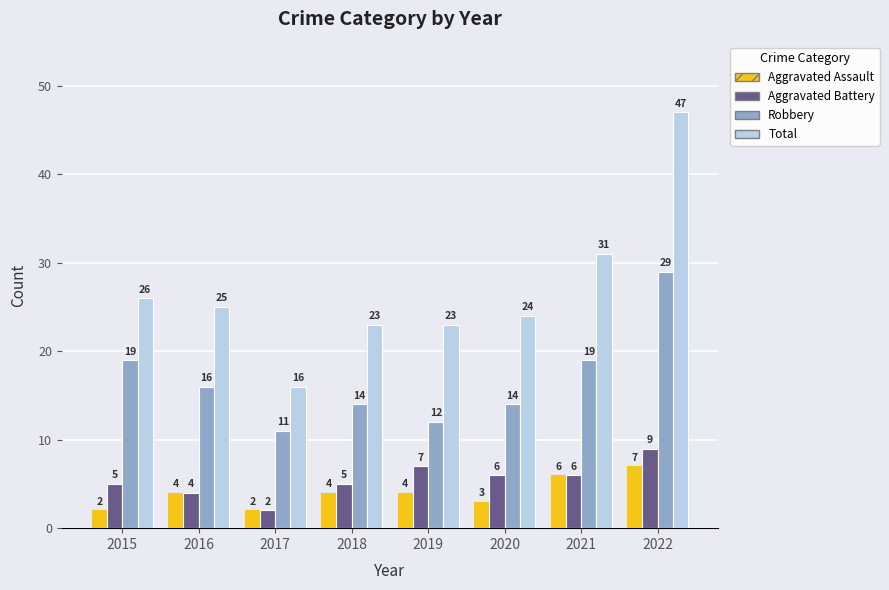

True or false: Aggravated Assault has a value of 4 at 2018.

True